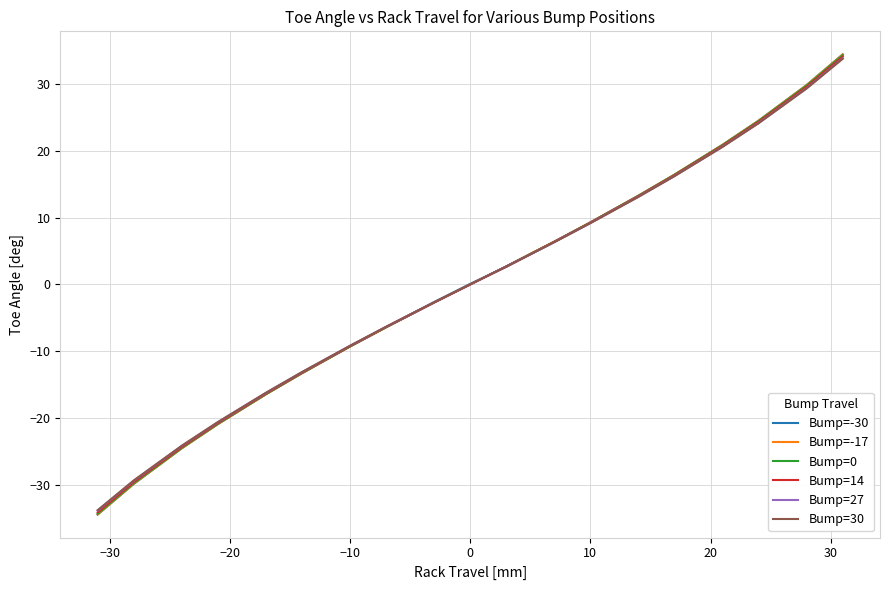

What is the maximum value shown in the chart?

34.4